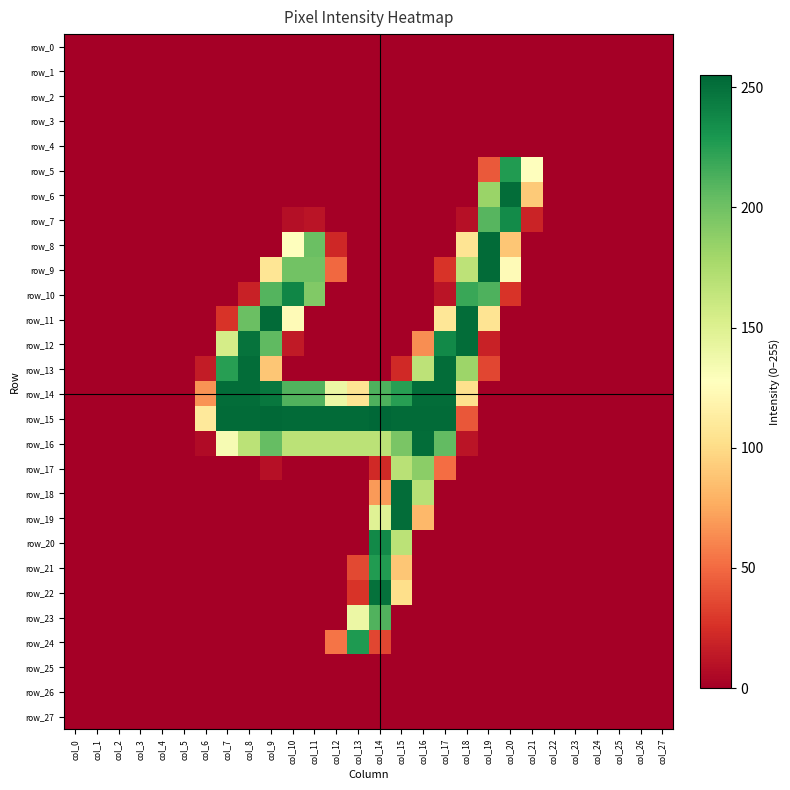

What value does the row_12 series have at col_10?

14